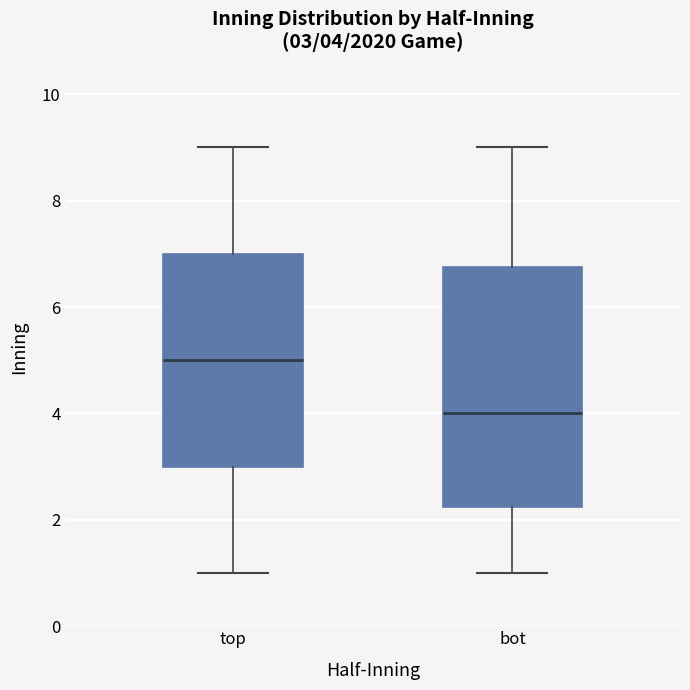

Which box is the tallest, from its lower edge to its upper edge?

bot